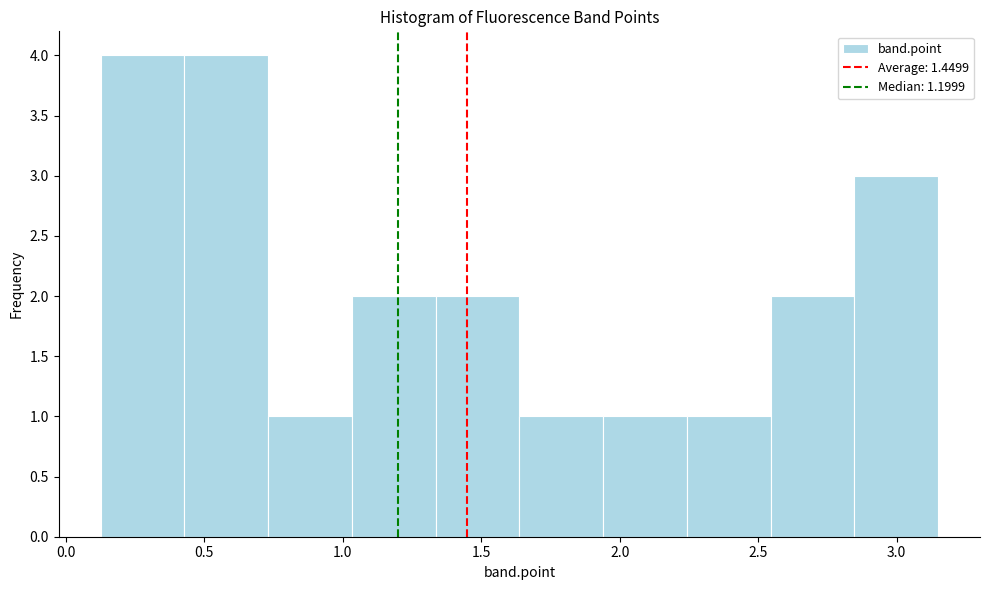

Reading left to right, transcribe this chart: for each bar, give the range it covers on the x-axis and its height. Neither the bar edges nor the heights are printed on the chart, so give them approximately, as read against the axes.

0.15 to 0.45: 4
0.45 to 0.75: 4
0.75 to 1.05: 1
1.05 to 1.35: 2
1.35 to 1.65: 2
1.65 to 1.95: 1
1.95 to 2.25: 1
2.25 to 2.55: 1
2.55 to 2.85: 2
2.85 to 3.15: 3